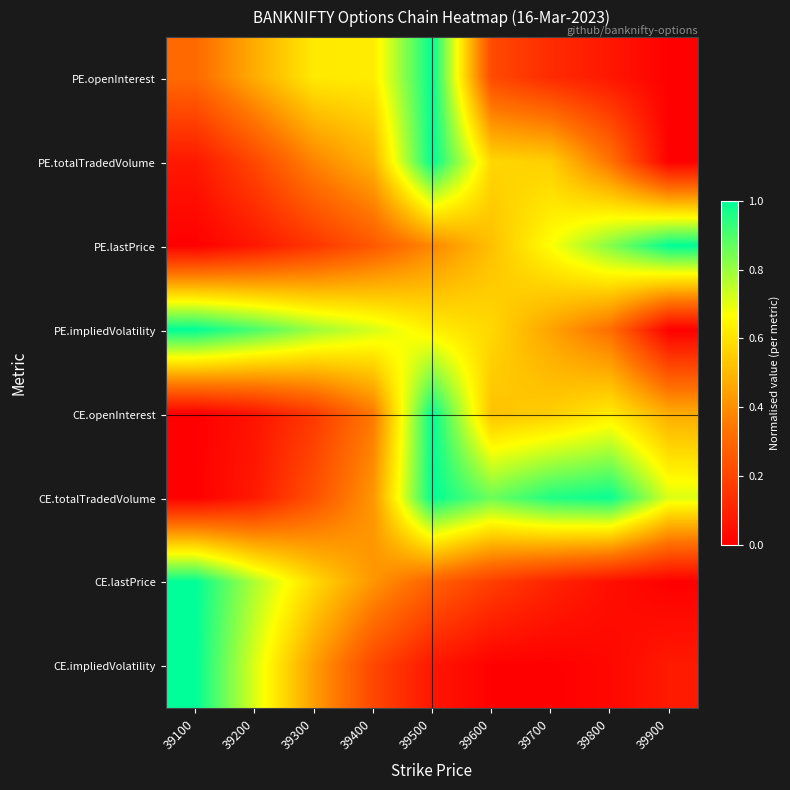

Reading left to right, list all the values displayed in this chart.

PE.openInterest: 39100=0.3	39200=0.5	39300=0.6	39400=0.6	39500=1.0	39600=0.2	39700=0.1	39800=0.1	39900=0.0
PE.totalTradedVolume: 39100=0.1	39200=0.2	39300=0.4	39400=0.5	39500=1.0	39600=0.6	39700=0.6	39800=0.3	39900=0.0
PE.lastPrice: 39100=0.0	39200=0.1	39300=0.2	39400=0.3	39500=0.4	39600=0.5	39700=0.7	39800=0.8	39900=1.0
PE.impliedVolatility: 39100=1.0	39200=0.9	39300=0.8	39400=0.7	39500=0.6	39600=0.6	39700=0.4	39800=0.3	39900=0.0
CE.openInterest: 39100=0.0	39200=0.1	39300=0.2	39400=0.3	39500=1.0	39600=0.5	39700=0.6	39800=0.6	39900=0.5
CE.totalTradedVolume: 39100=0.0	39200=0.1	39300=0.2	39400=0.4	39500=1.0	39600=0.9	39700=1.0	39800=1.0	39900=0.7
CE.lastPrice: 39100=1.0	39200=0.8	39300=0.6	39400=0.4	39500=0.3	39600=0.2	39700=0.1	39800=0.0	39900=0.0
CE.impliedVolatility: 39100=1.0	39200=0.7	39300=0.4	39400=0.2	39500=0.1	39600=0.0	39700=0.0	39800=0.0	39900=0.1